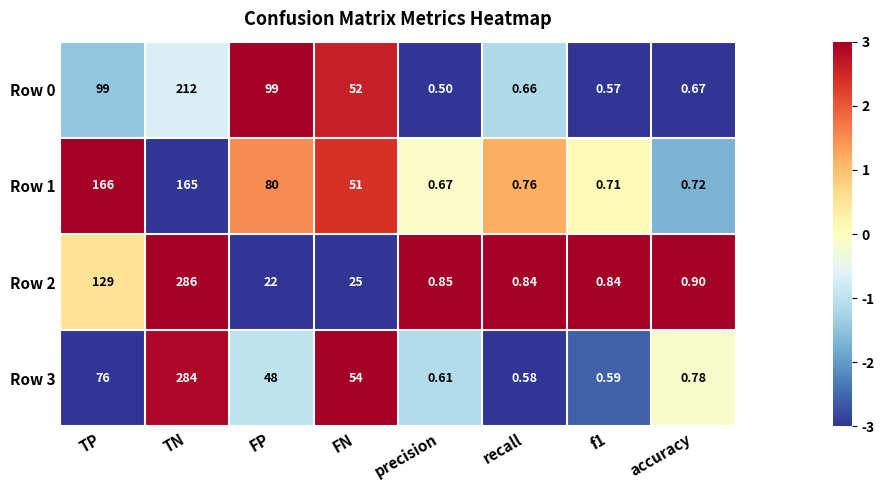

Between TP and TN, which series saw the biggest shift?

Row 3